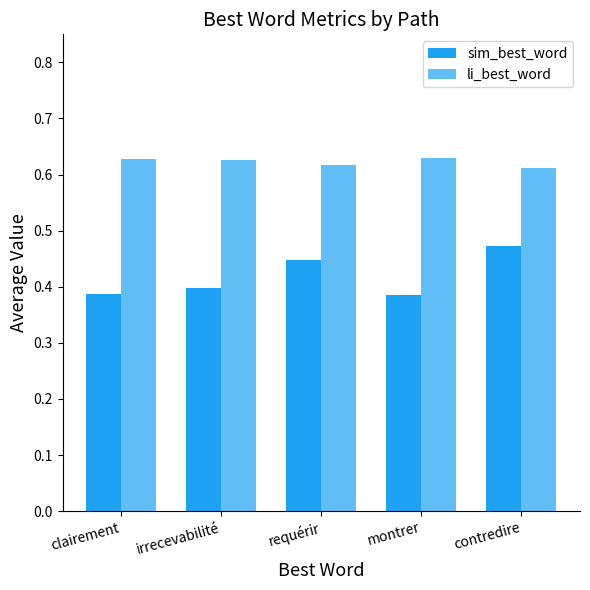

How many series are shown in this chart?

2